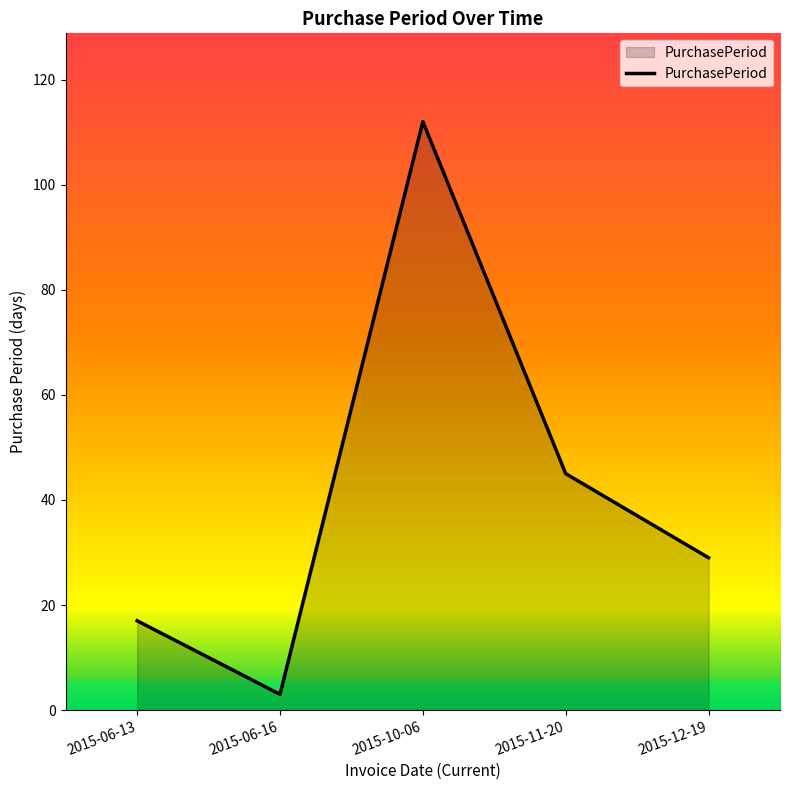

What is the ratio of the value at 2015-12-19 to the value at 2015-06-16?

9.7